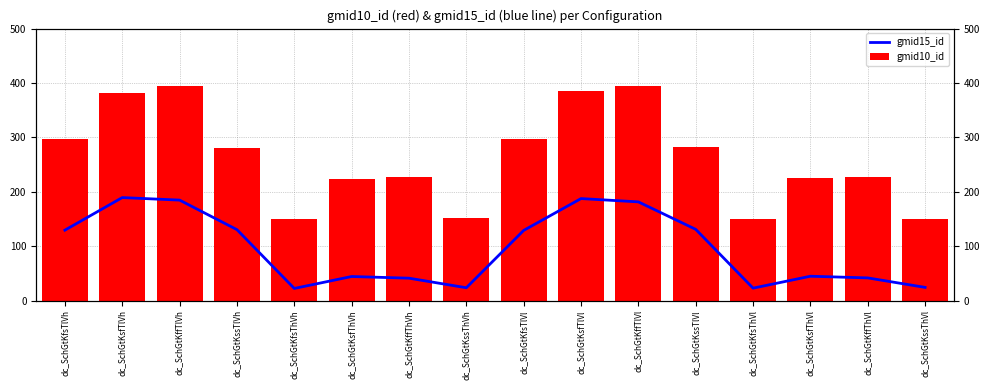

Rank the series at dc_SchGtKfsThVh from highest to lowest value.

gmid10_id, gmid15_id